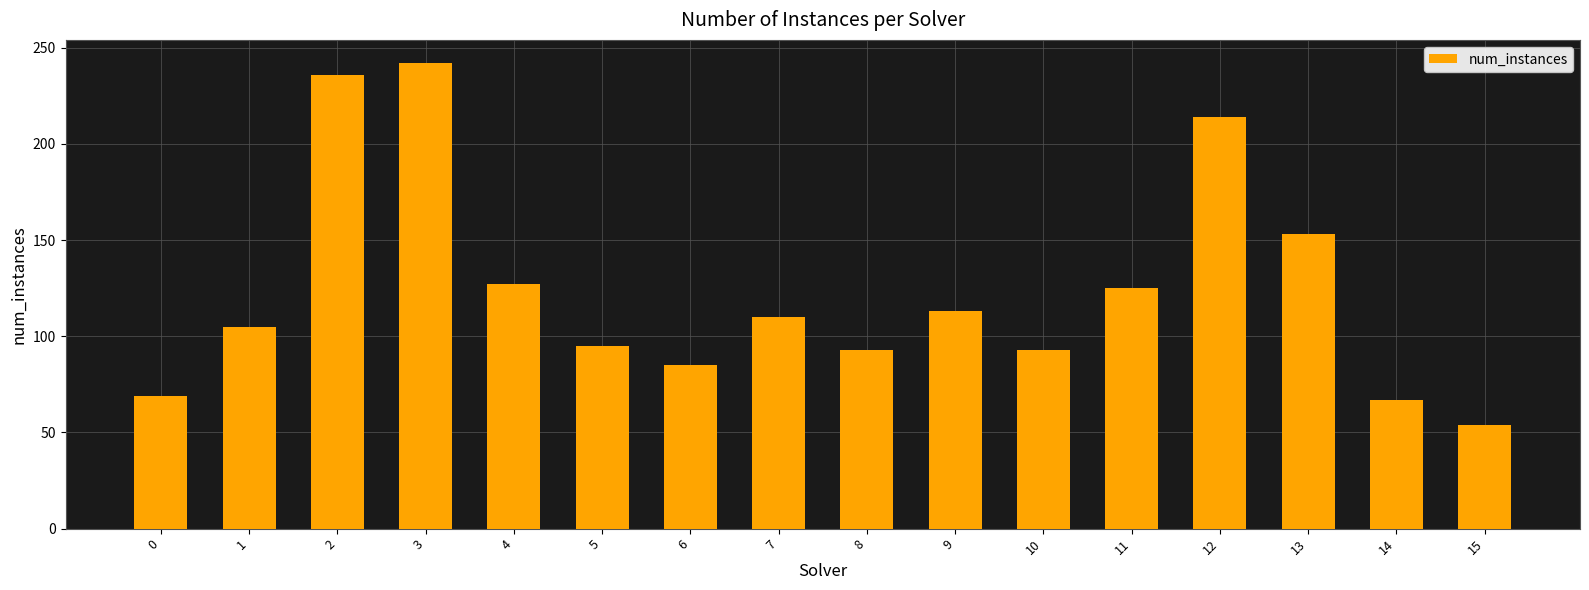

What is the approximate value at 1?

105